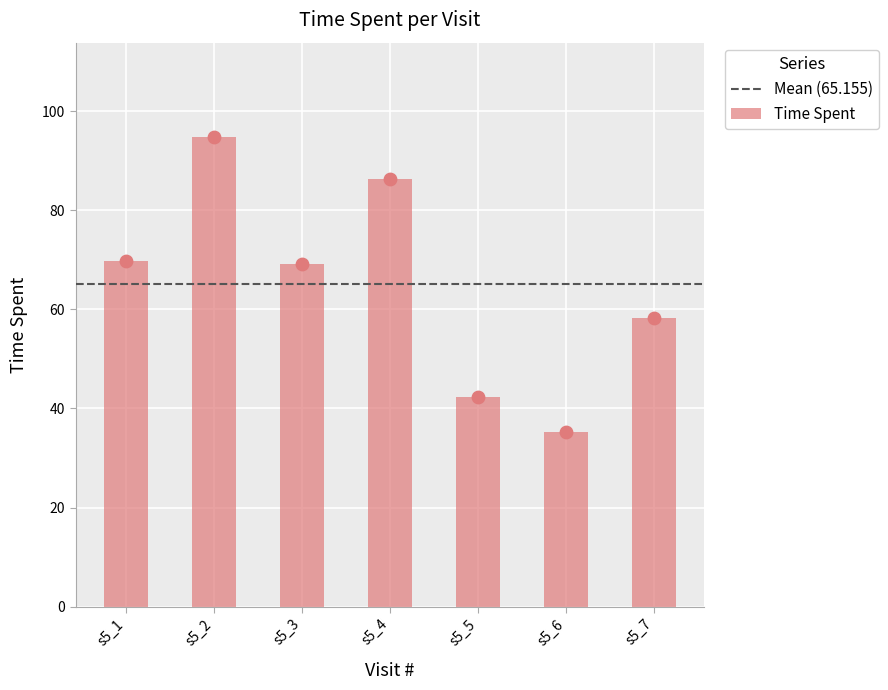

What is the change in value from s5_2 to s5_3?

-25.7